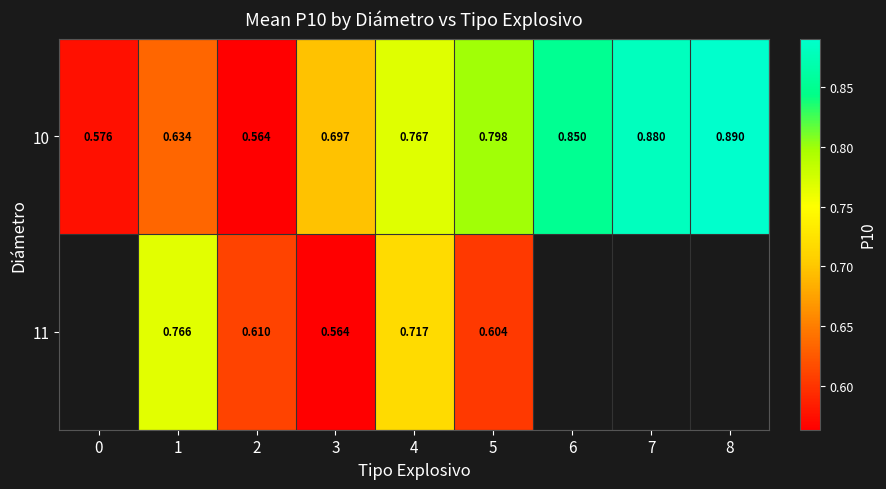

At which category does the chart reach its peak across all series?

8